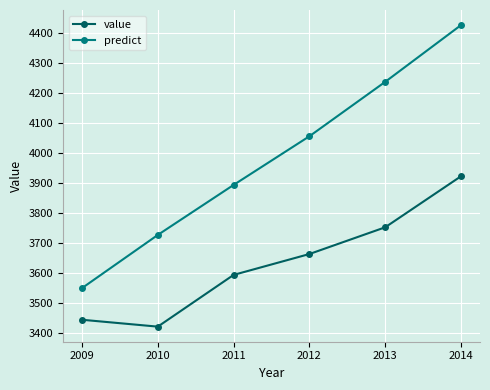

Rank the series by their maximum value, from lowest to highest.

value, predict